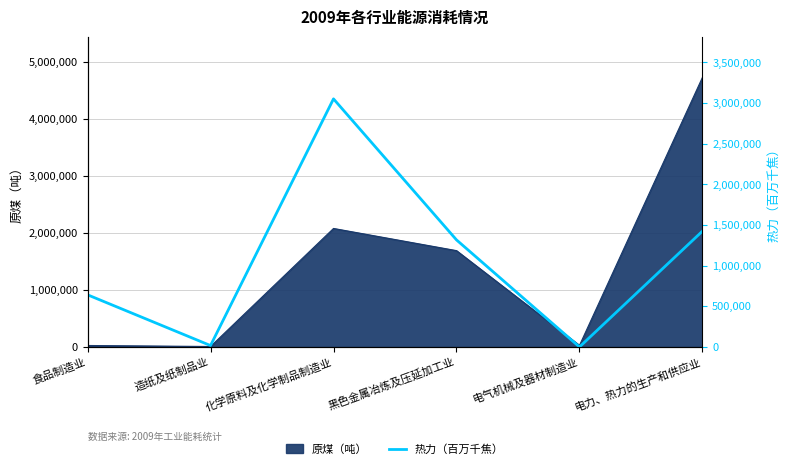

True or false: 原煤（吨） has a value of 2973877 at 化学原料及化学制品制造业.

False